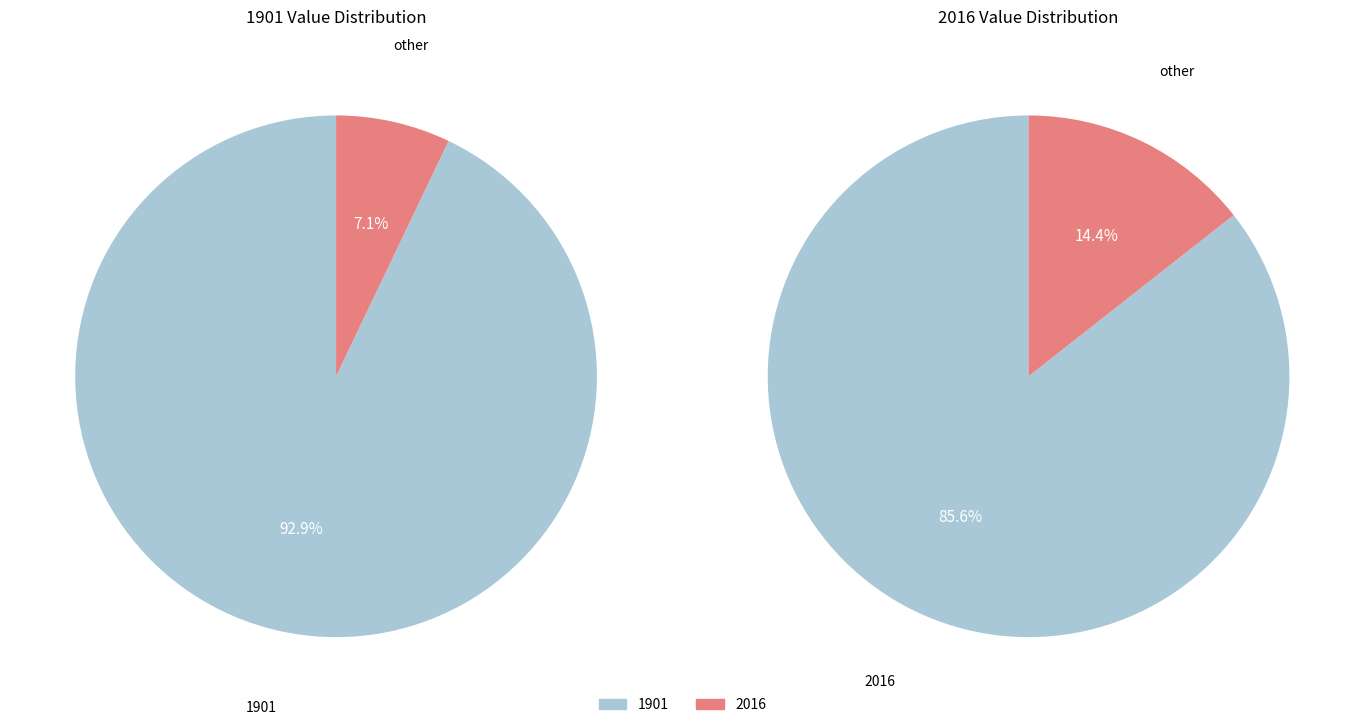

To the nearest percent, what is the combined percentage of 2016 and 1901?

100%